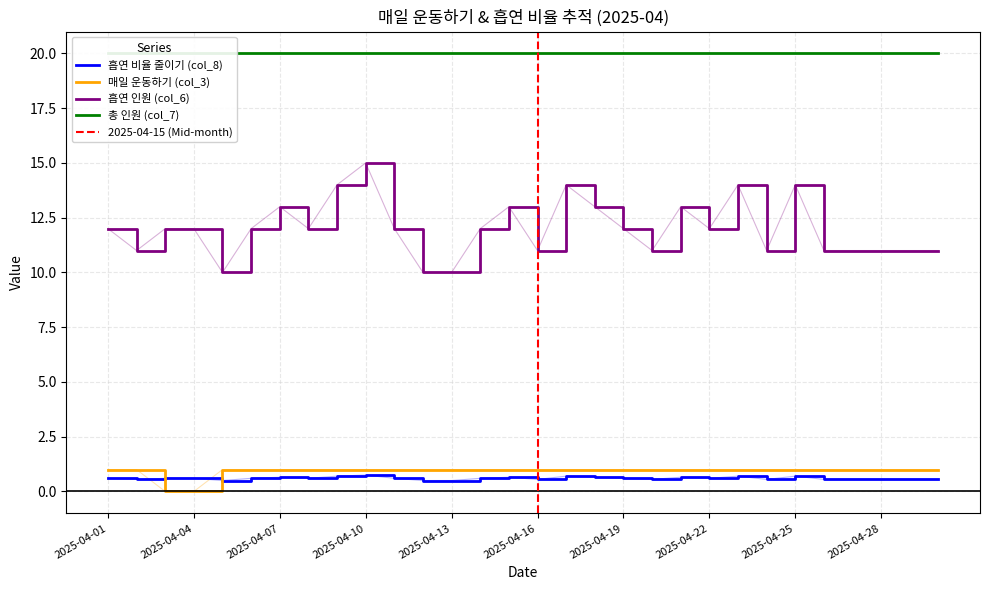

How many values in 매일 운동하기 (col_3) are above zero?

28